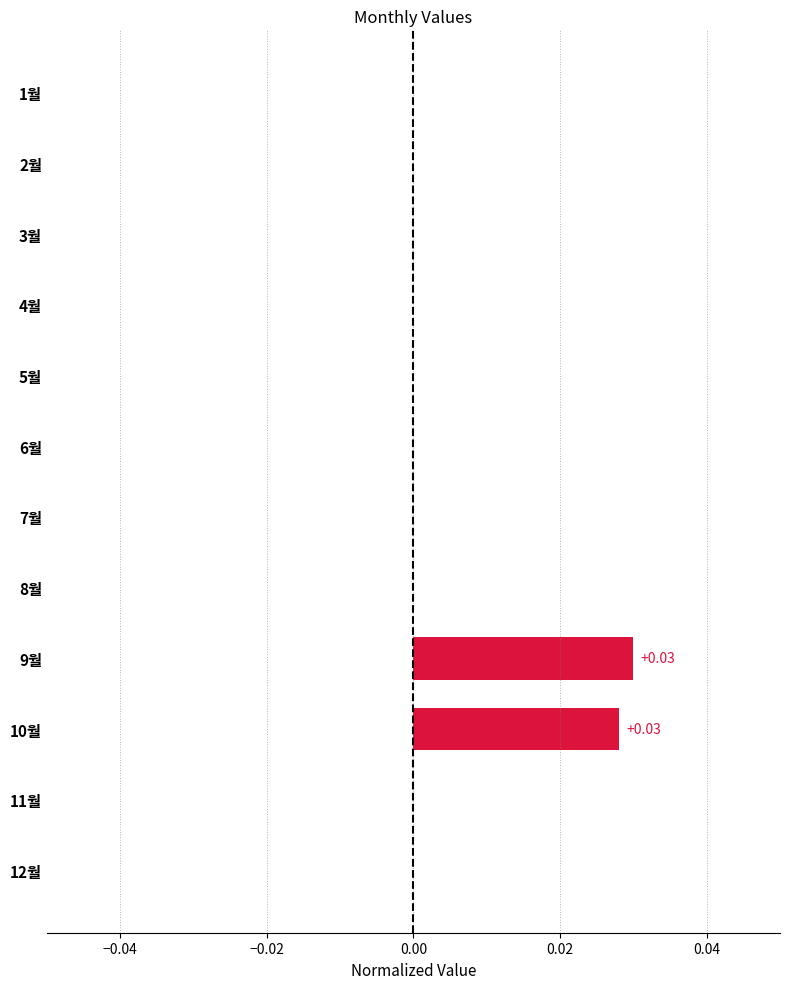

Which category has the highest value across all series?

9월